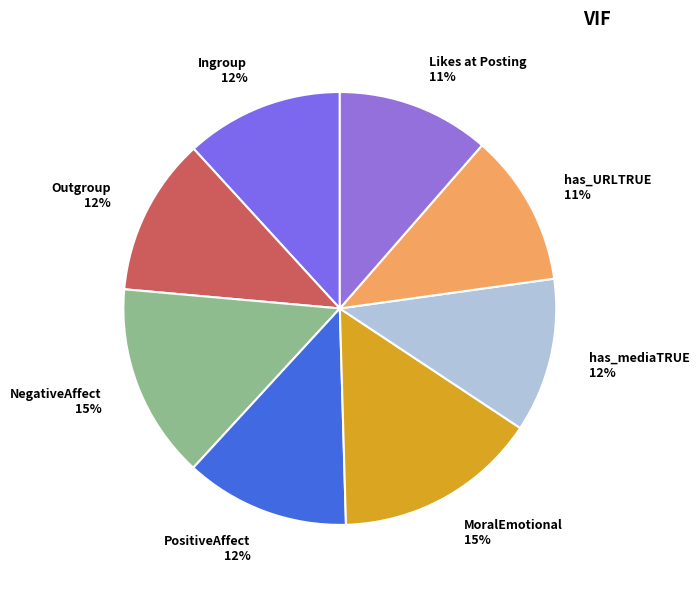

Count the number of slices in the pie.

8